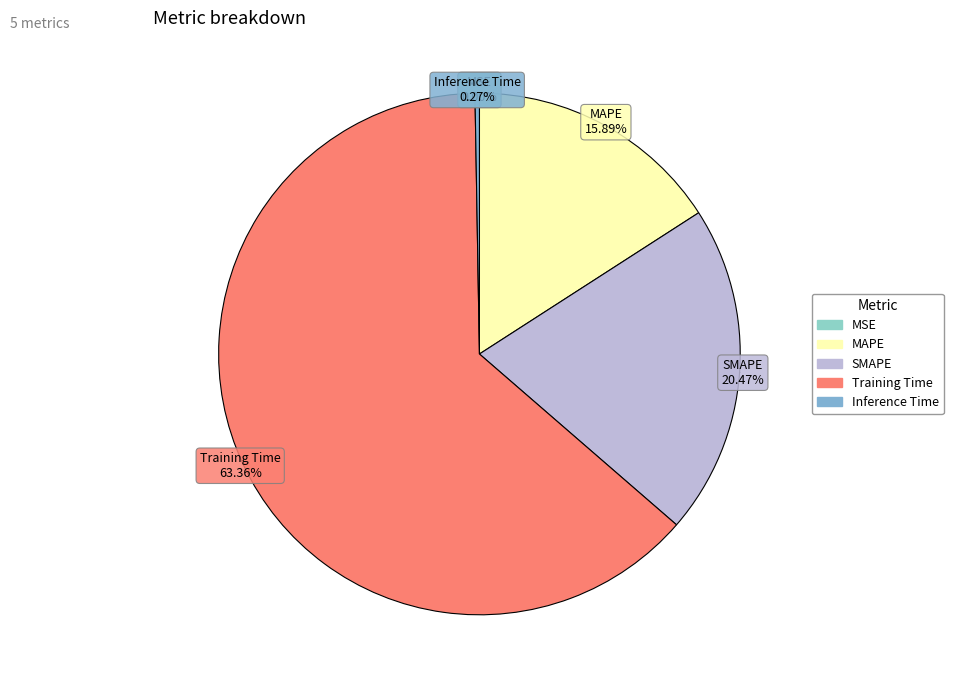

Between SMAPE and MAPE, which is larger?

SMAPE